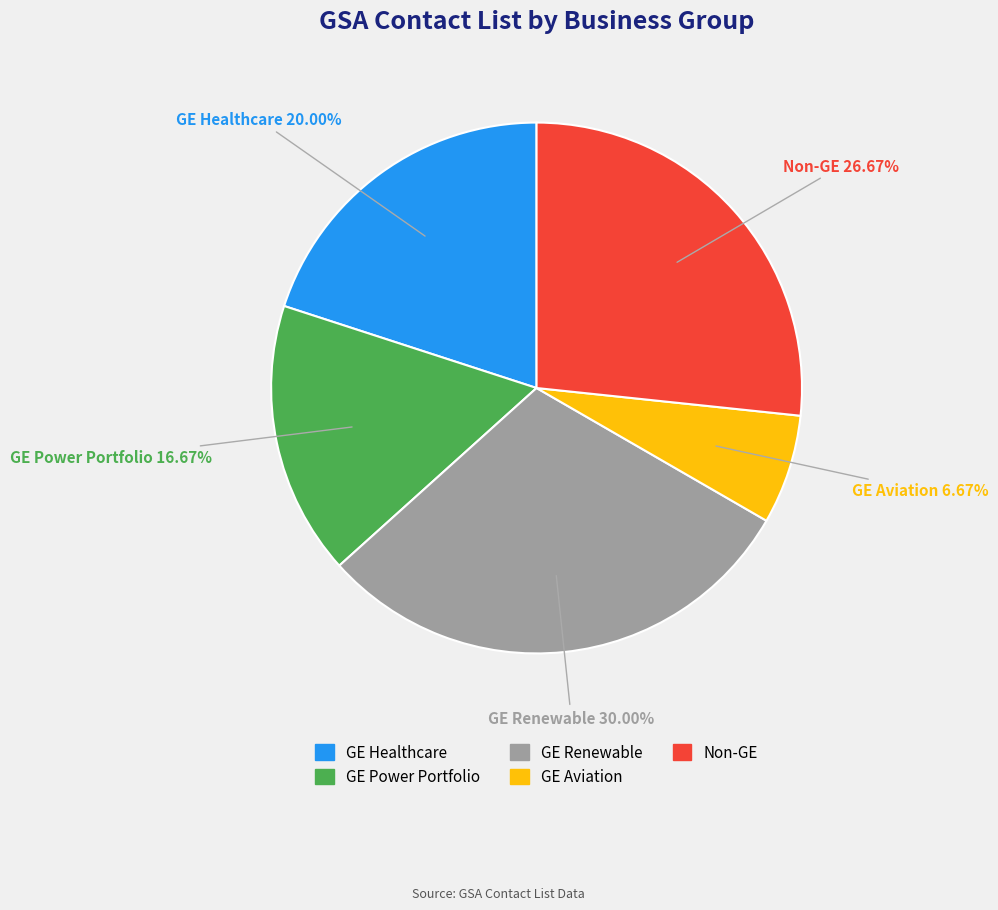

Is there a majority slice in this chart?

No